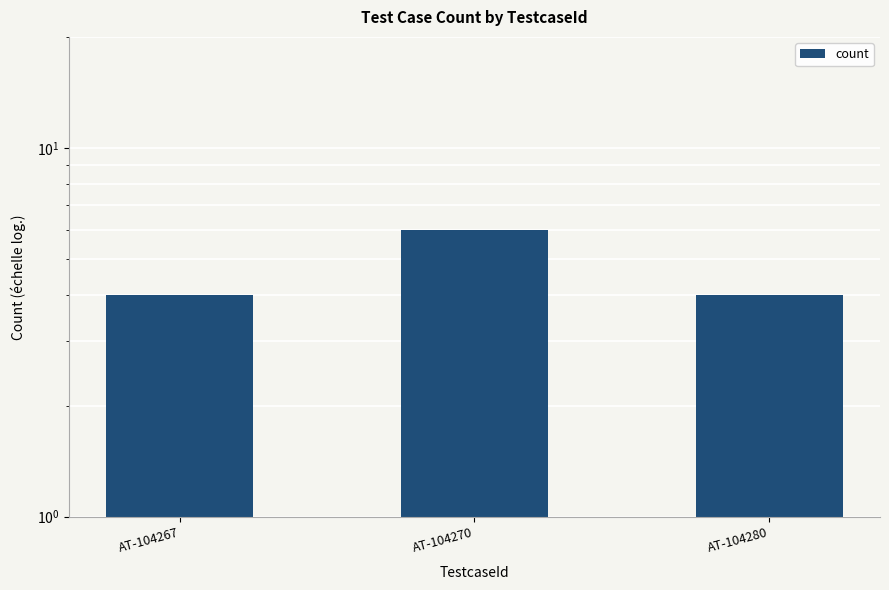

What value does the data have at AT-104267?

4